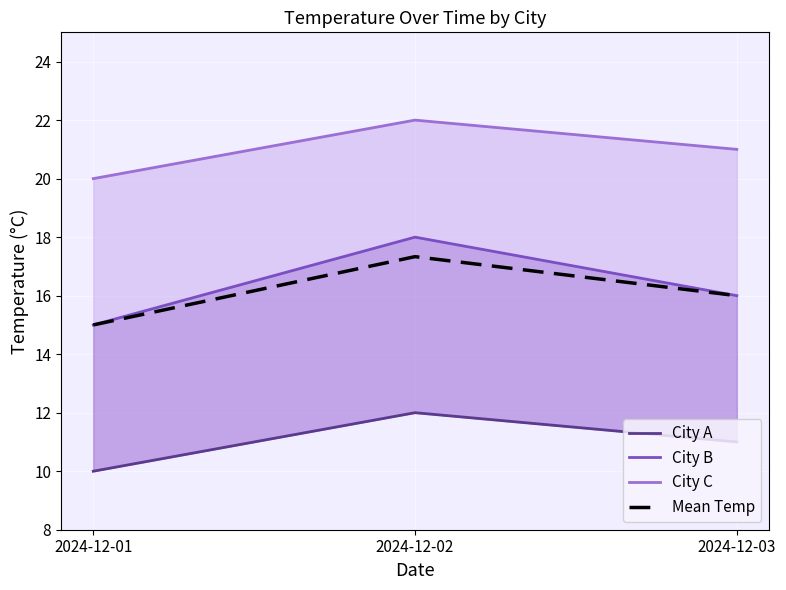

How many values in the City C series exceed 21?

1